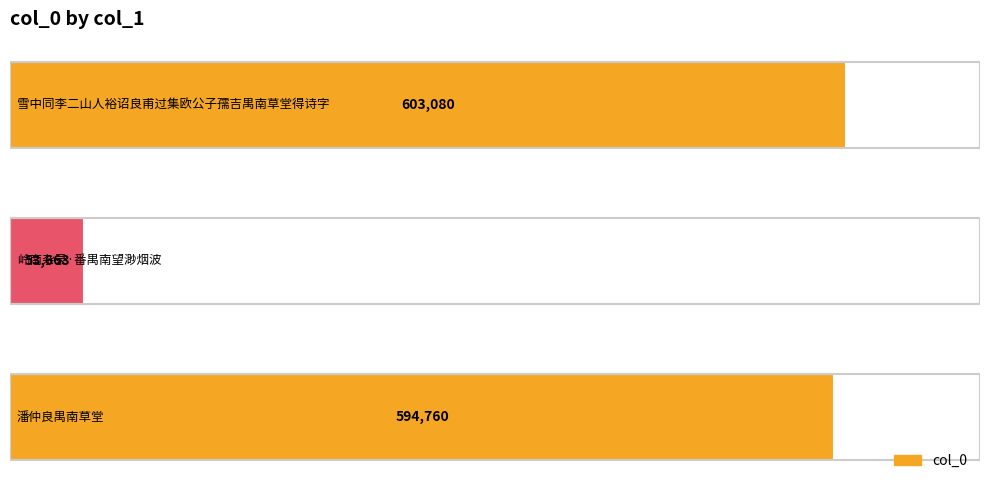

What is the difference between the maximum and second lowest values?

8320